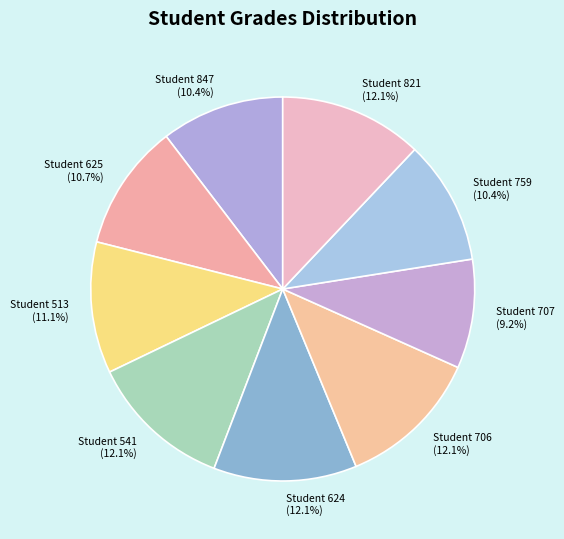

What portion of the pie excludes Student 513 (11.1%)?

88.9%